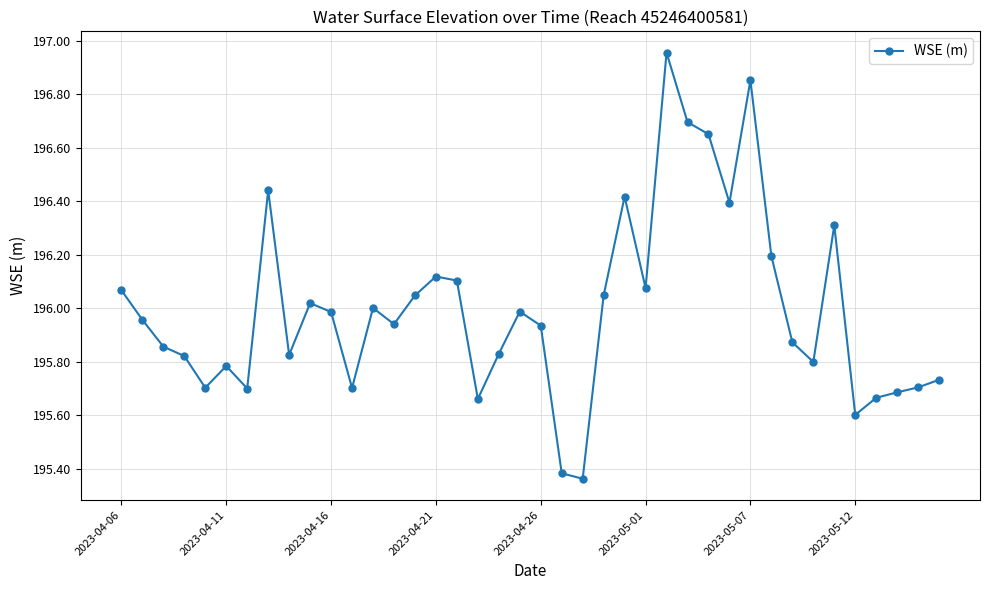

True or false: the data has more than 2 interior local peaks.

True